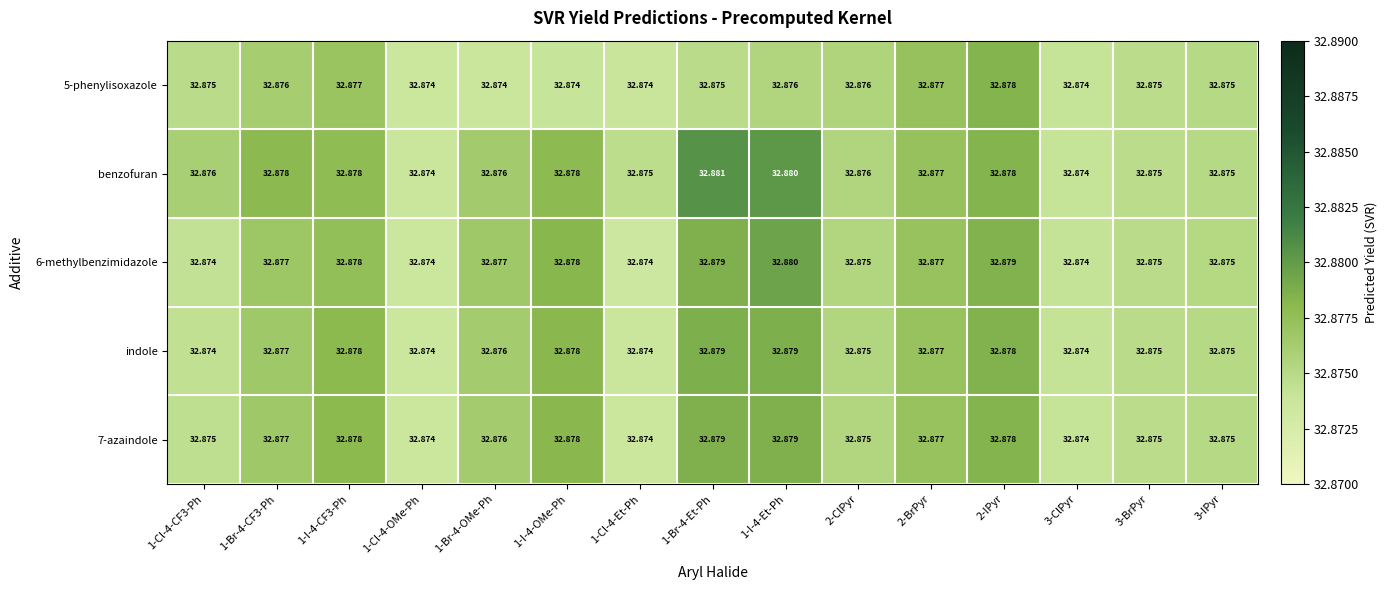

At which category is the sum across all series the highest?

1-I-4-Et-Ph